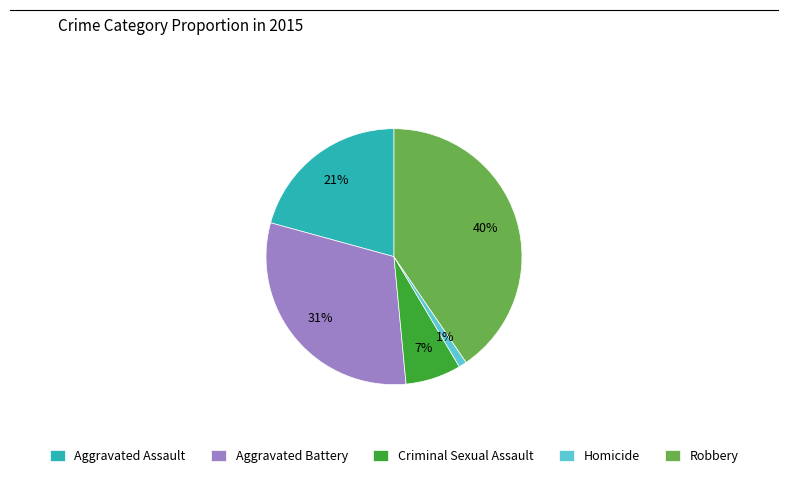

To the nearest percent, what percentage of the pie is Criminal Sexual Assault?

7%